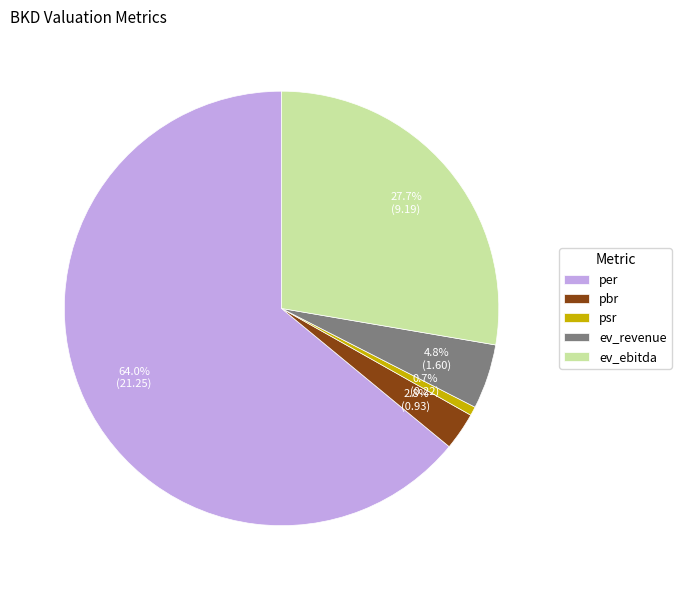

Which category has the smallest portion of the pie?

psr